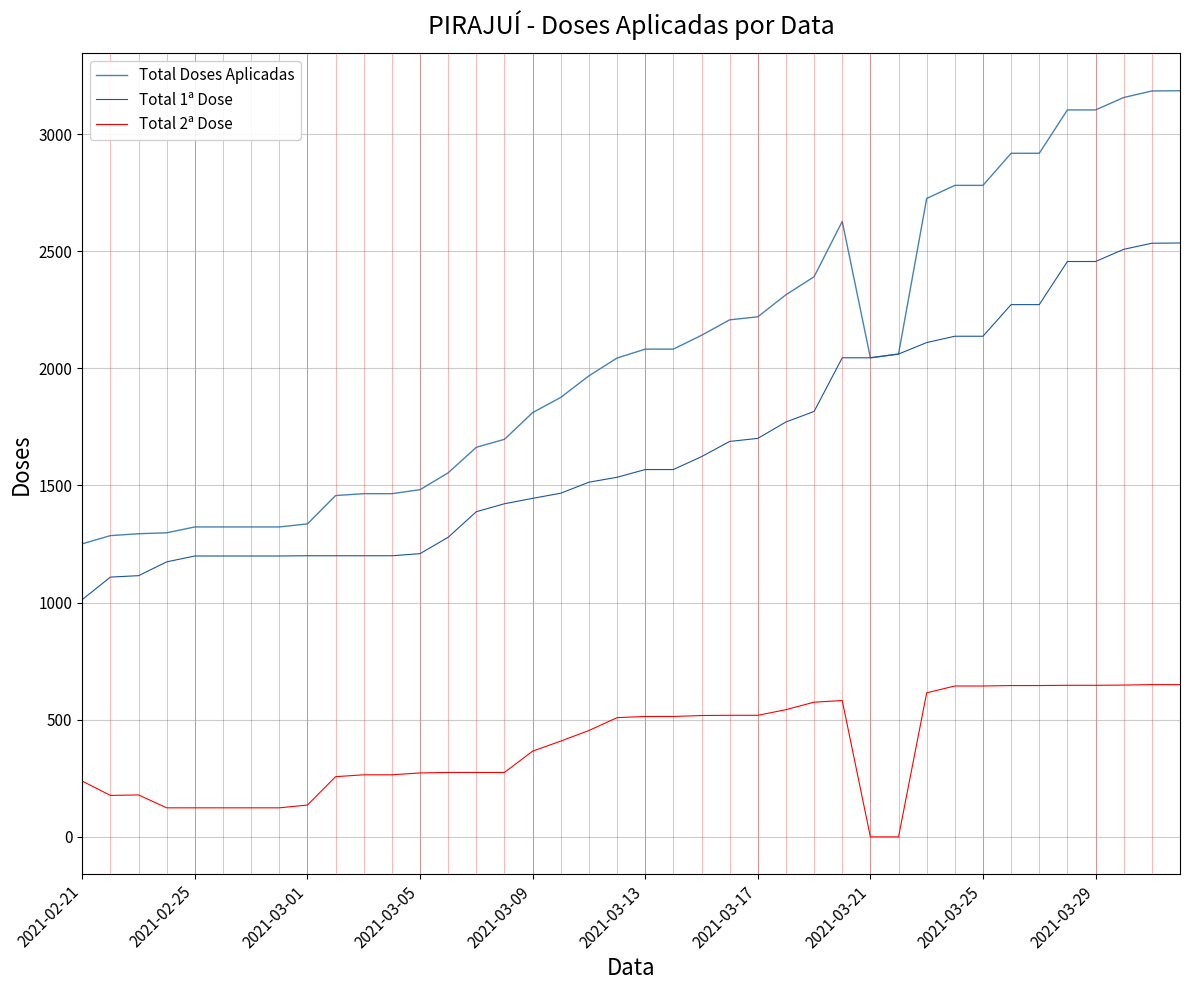

Which series has the largest total across all categories?

Total Doses Aplicadas